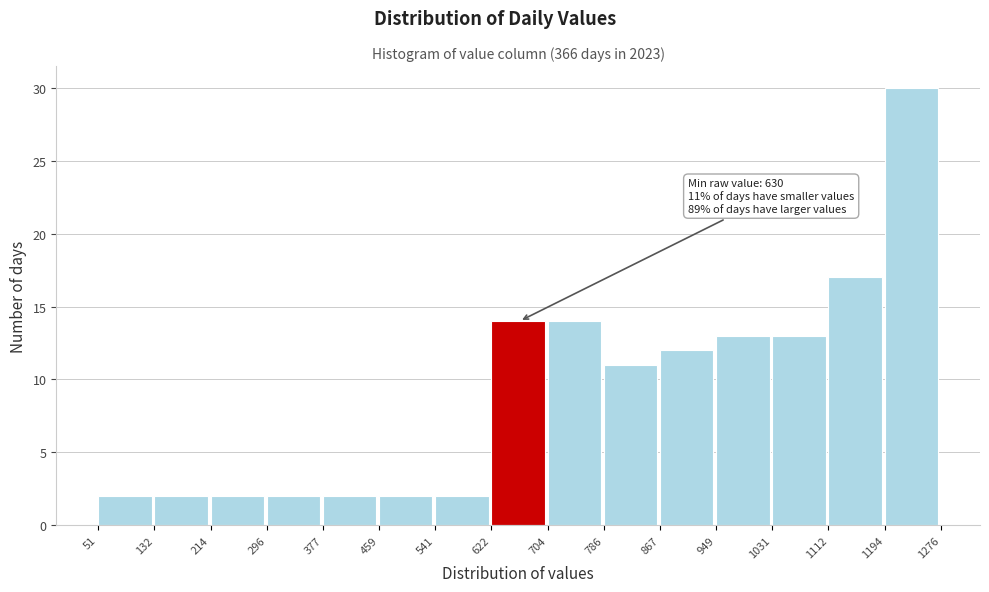

Over which range of the x-axis is the bar tallest?

1194 to 1276